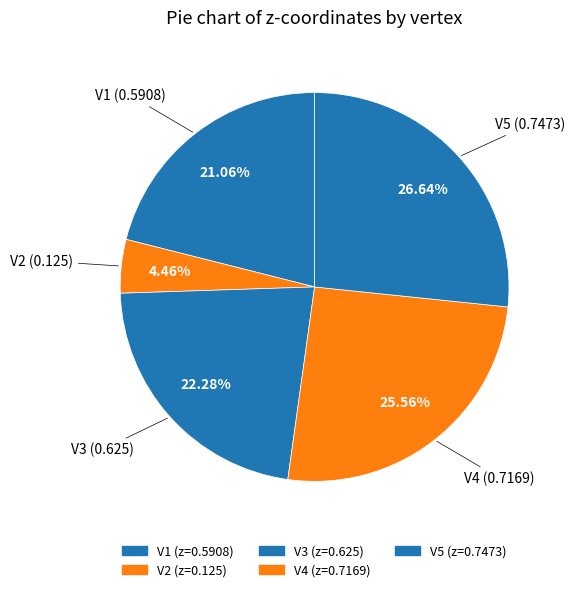

Is V2 the majority of the pie?

No